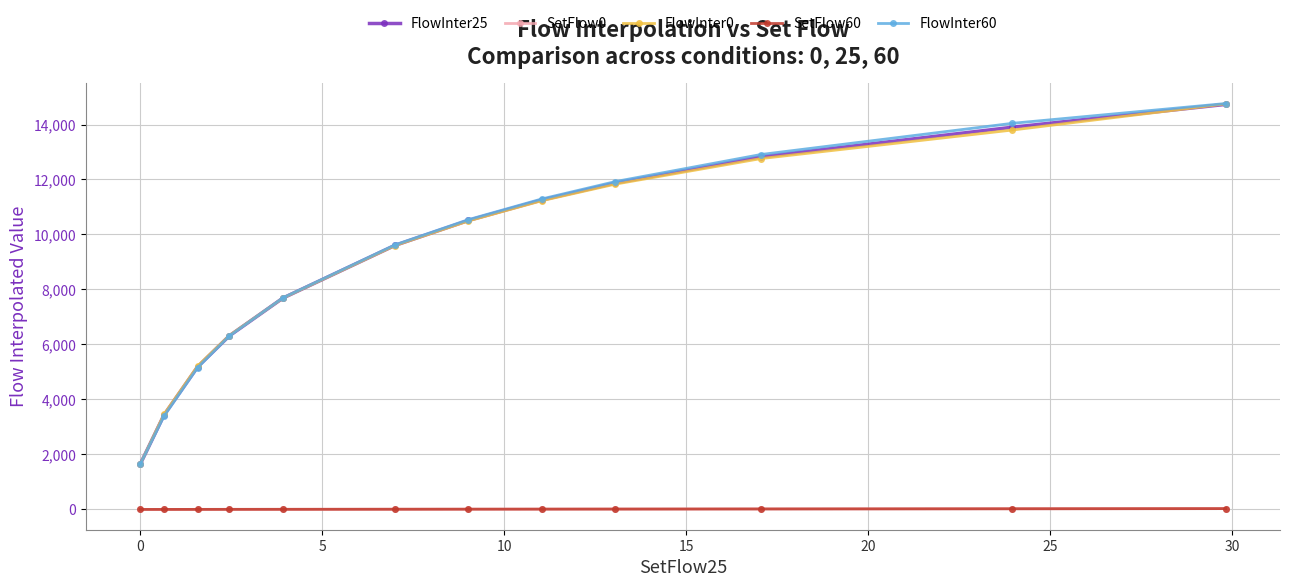

What is the difference between the second highest and second lowest values in the FlowInter60 series?

10652.4